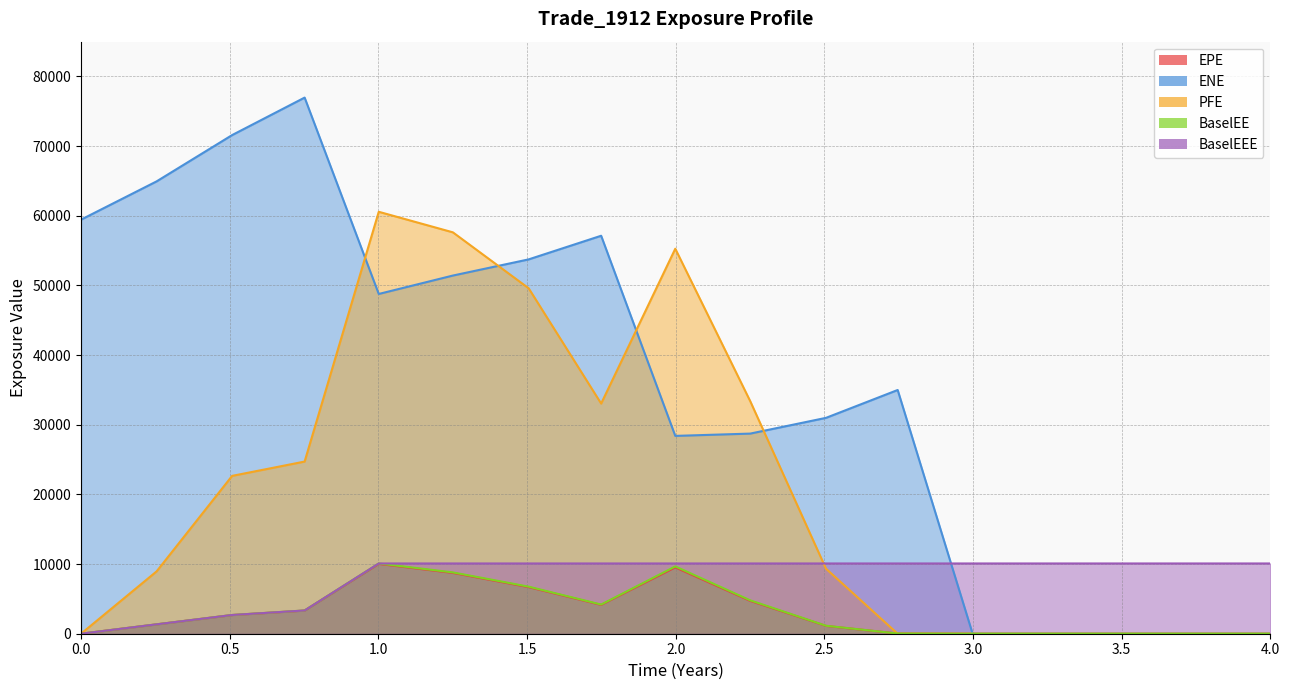

Is the value of BaselEEE at 2.25063 greater than the value of EPE at 1.00132?

Yes